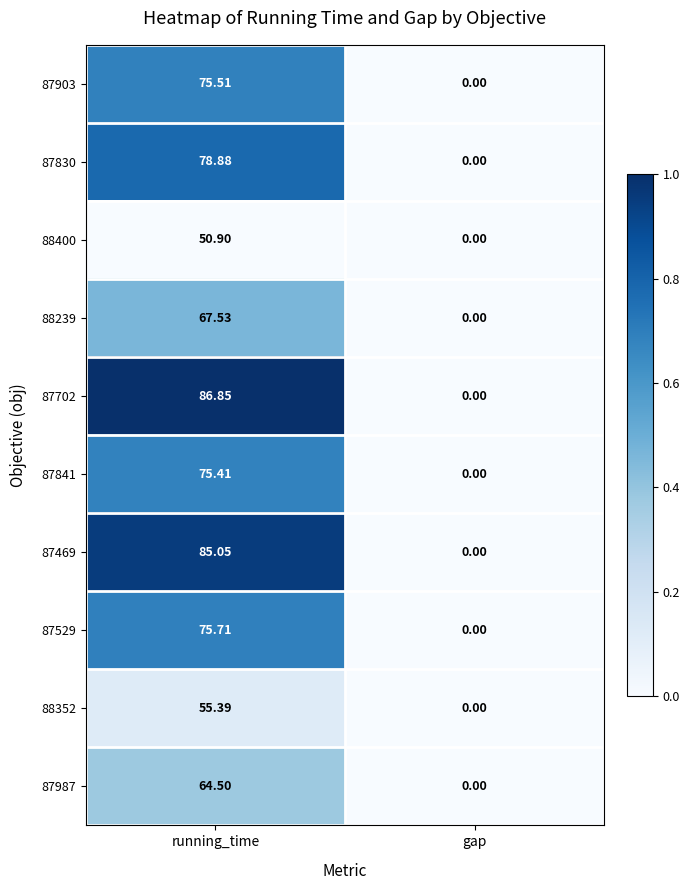

Which category has the highest value in the 87841 series?

running_time